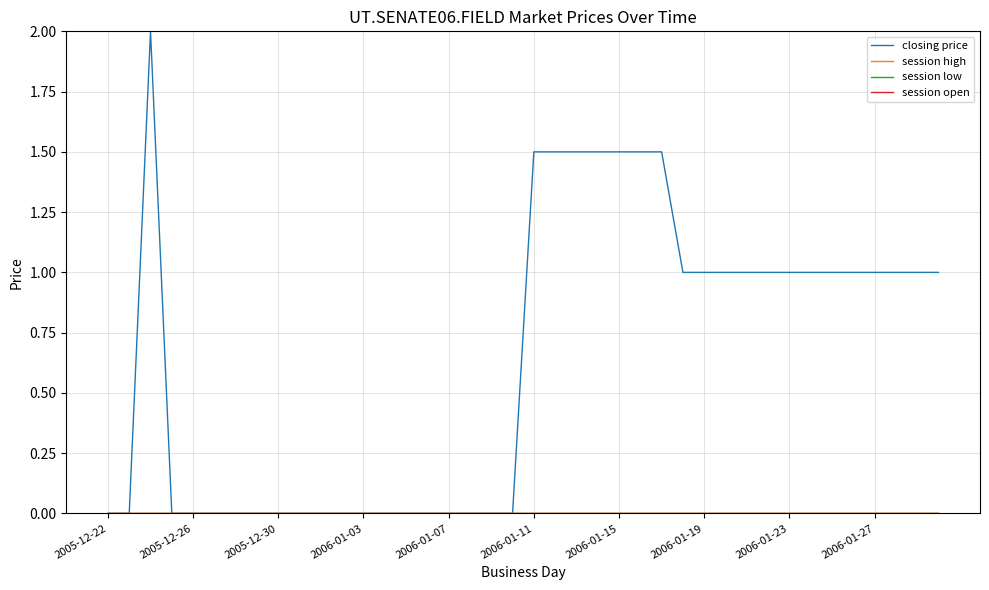

Where is closing price nearest to the value 1?

27